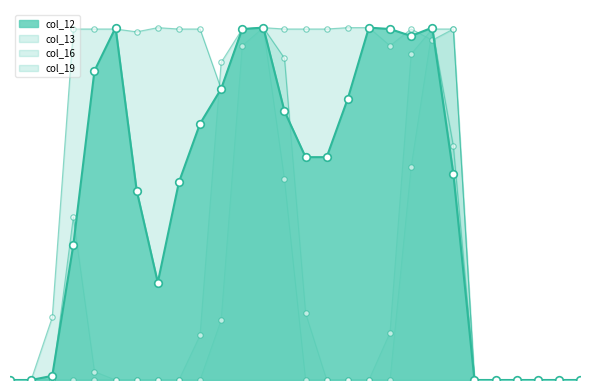

Which series contains the lowest Y value?

col_12